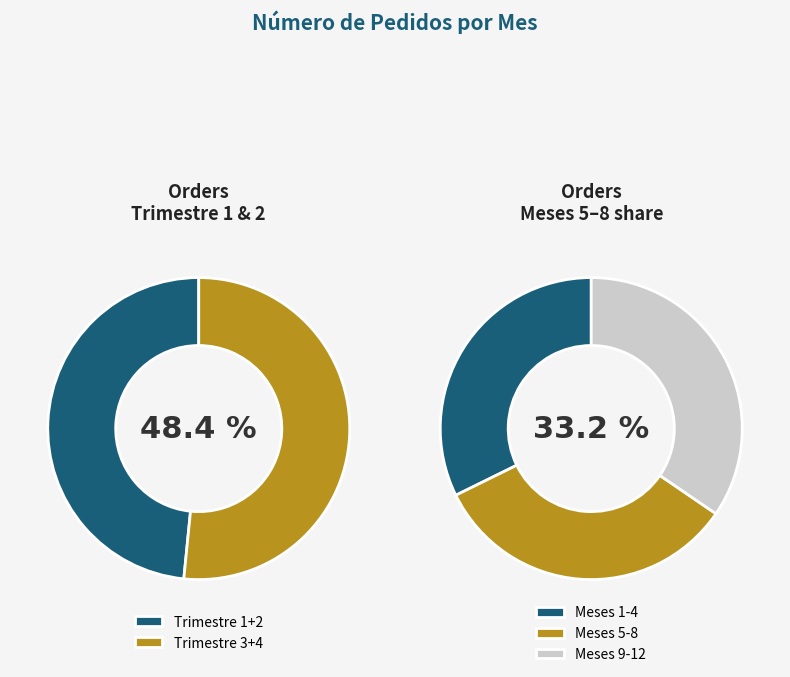

Between 2 and 9, which is larger?

9